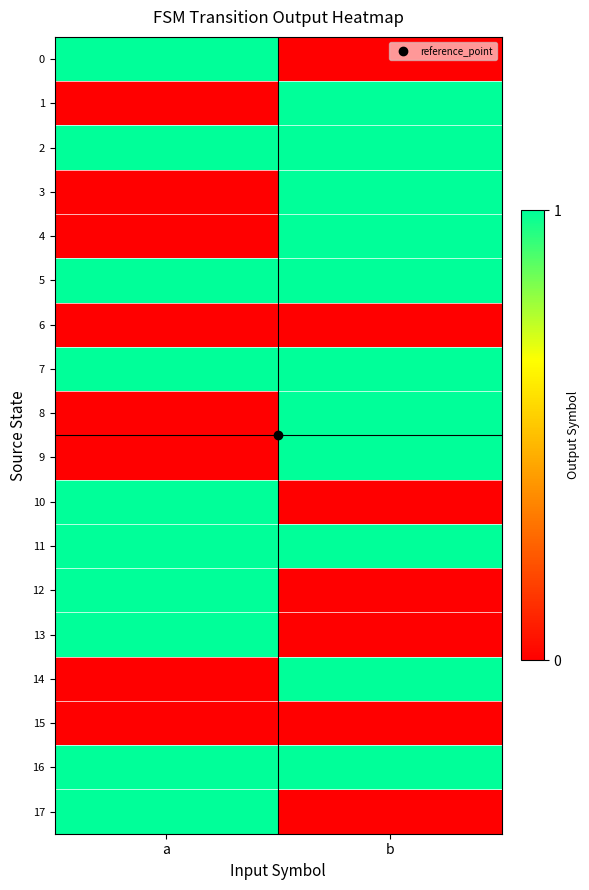

At how many categories does at least one series exceed 0?

2